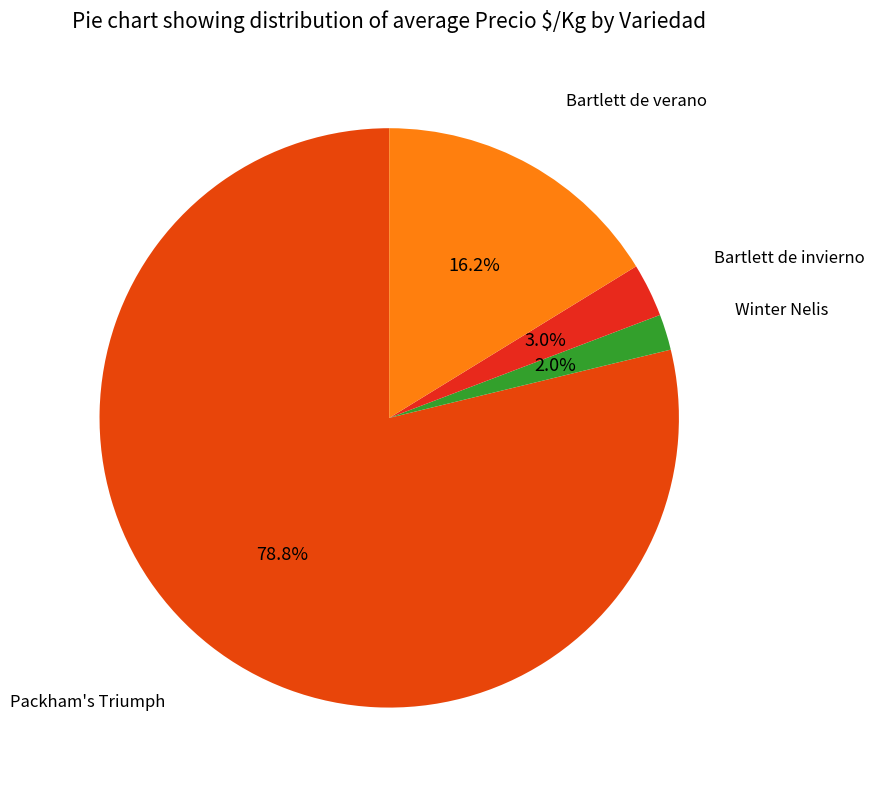

Between Winter Nelis and Packham's Triumph, which is larger?

Packham's Triumph